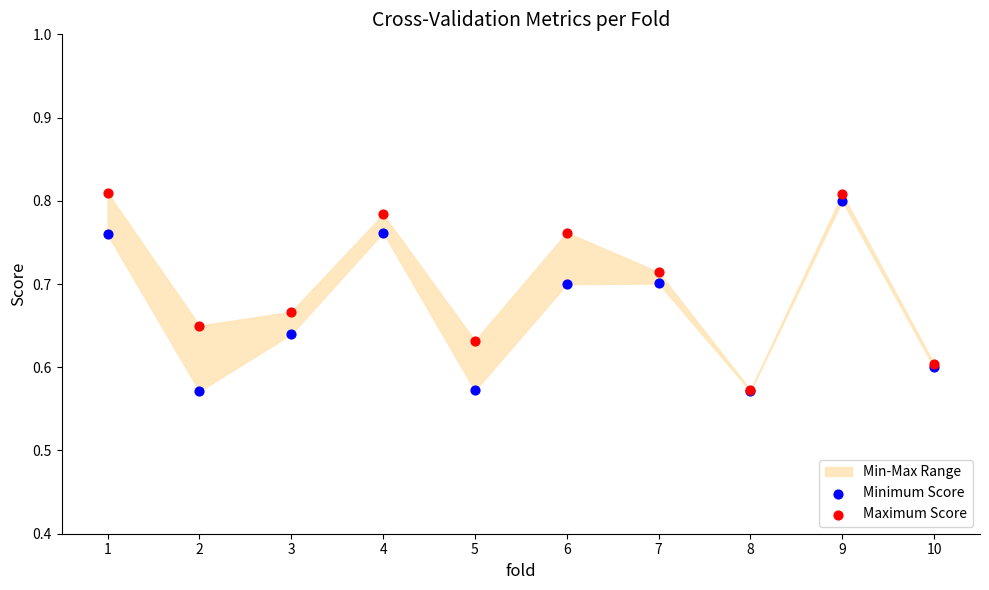

Which series contains the lowest Y value?

Minimum Score